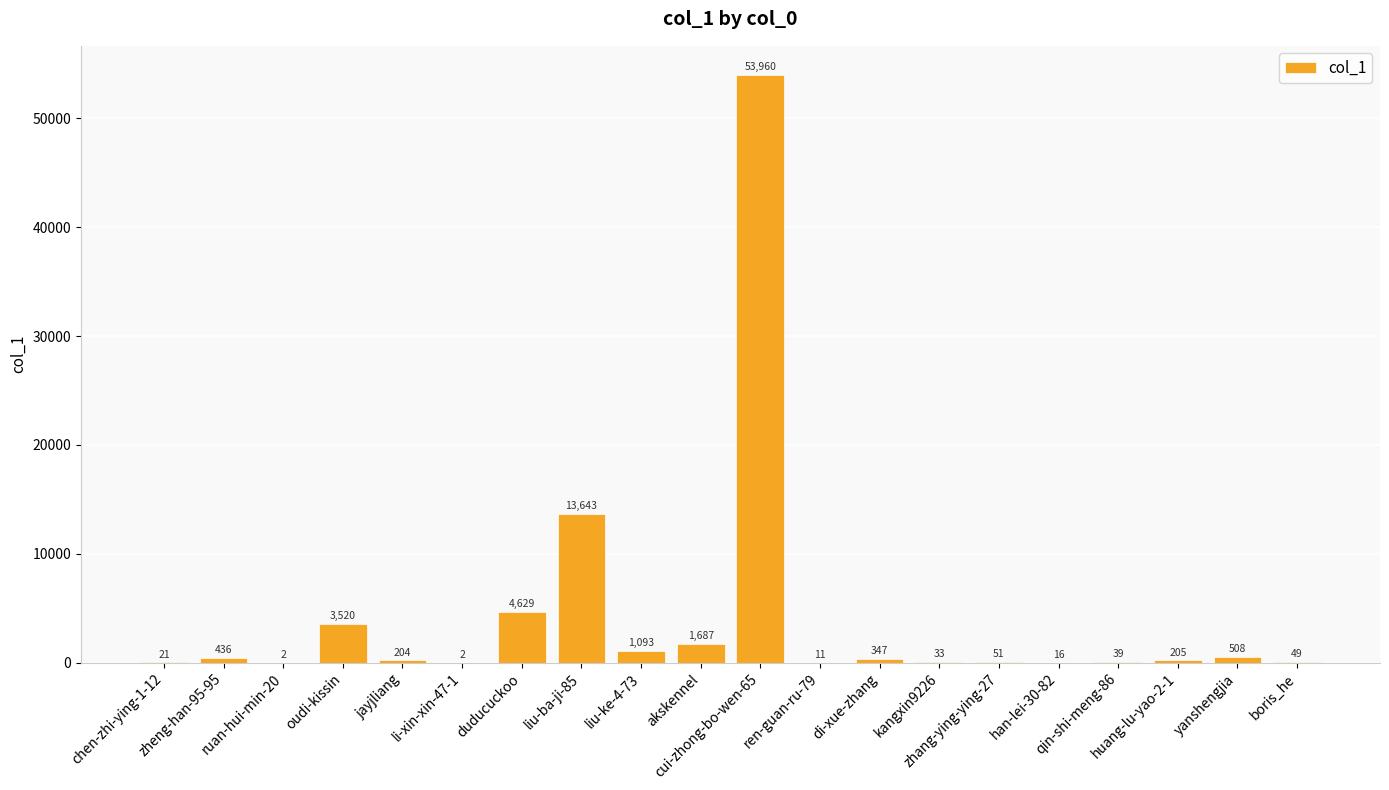

What is the greatest value displayed?

53960